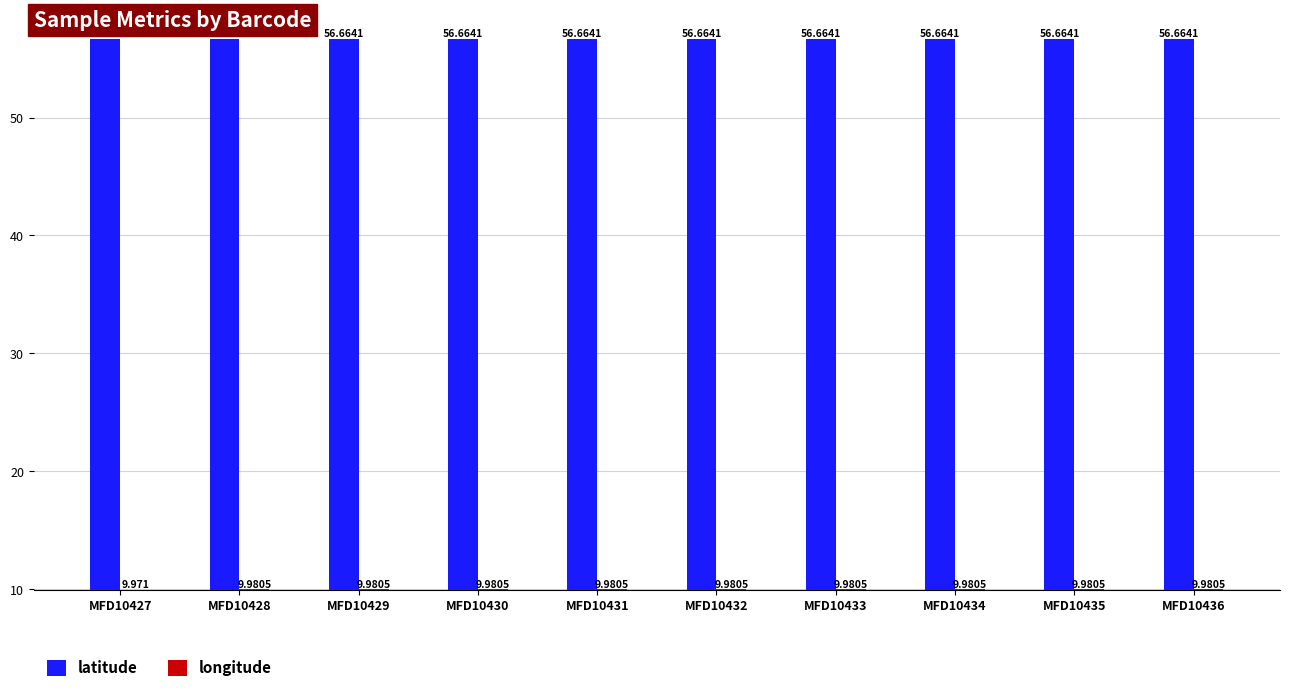

Reading left to right, extract all data points from this chart.

latitude: 56.7	56.7	56.7	56.7	56.7	56.7	56.7	56.7	56.7	56.7
longitude: 10.0	10.0	10.0	10.0	10.0	10.0	10.0	10.0	10.0	10.0